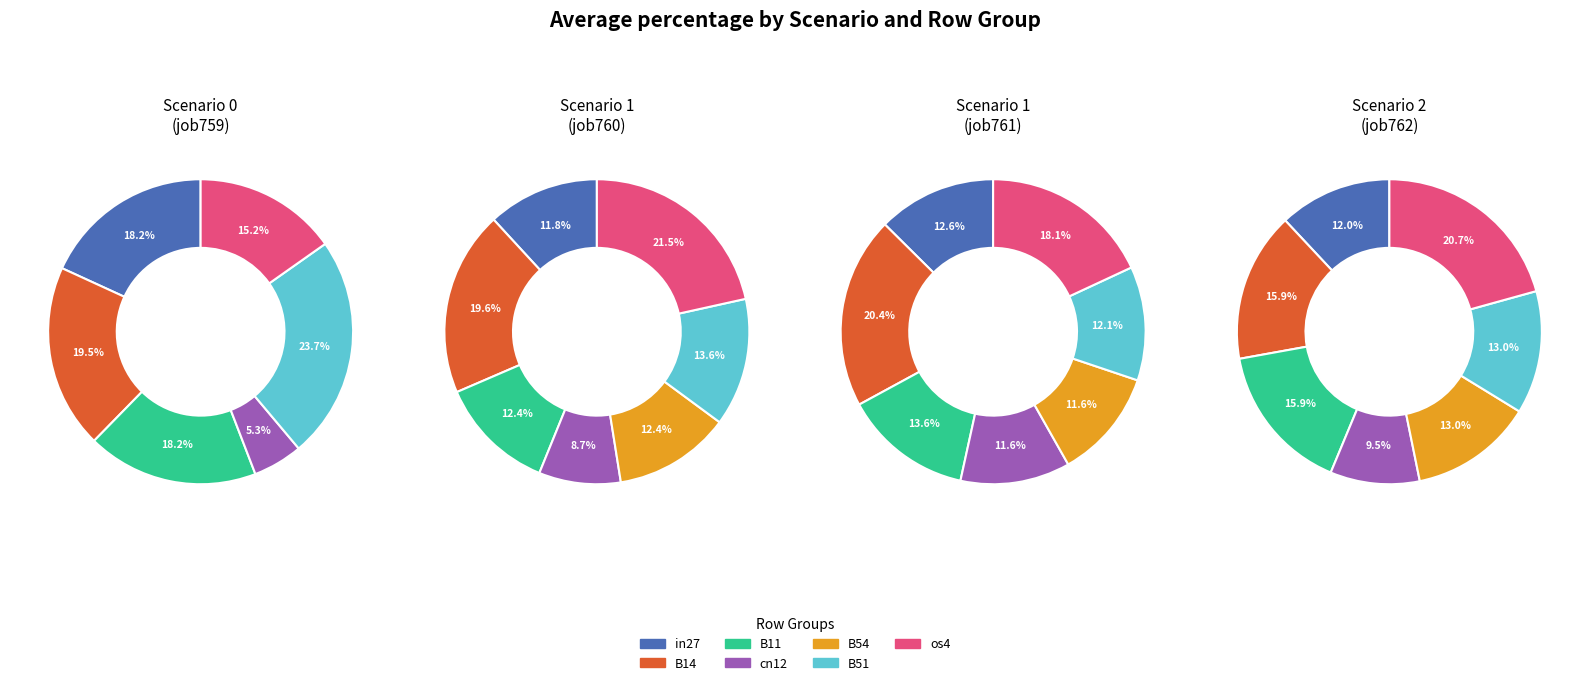

Combined, do cn12 and B11 account for over 50%?

No